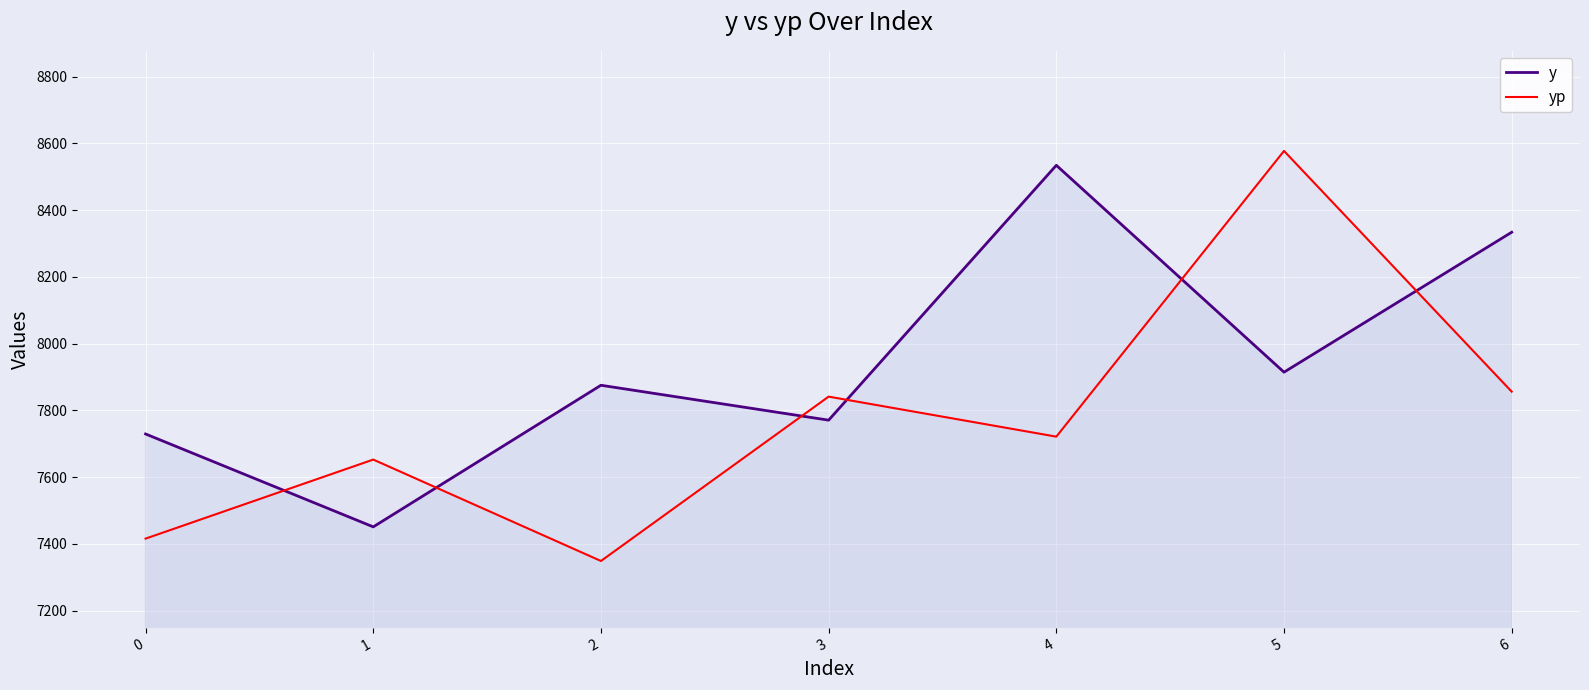

True or false: yp has a value of 7652.7 at 1.

True